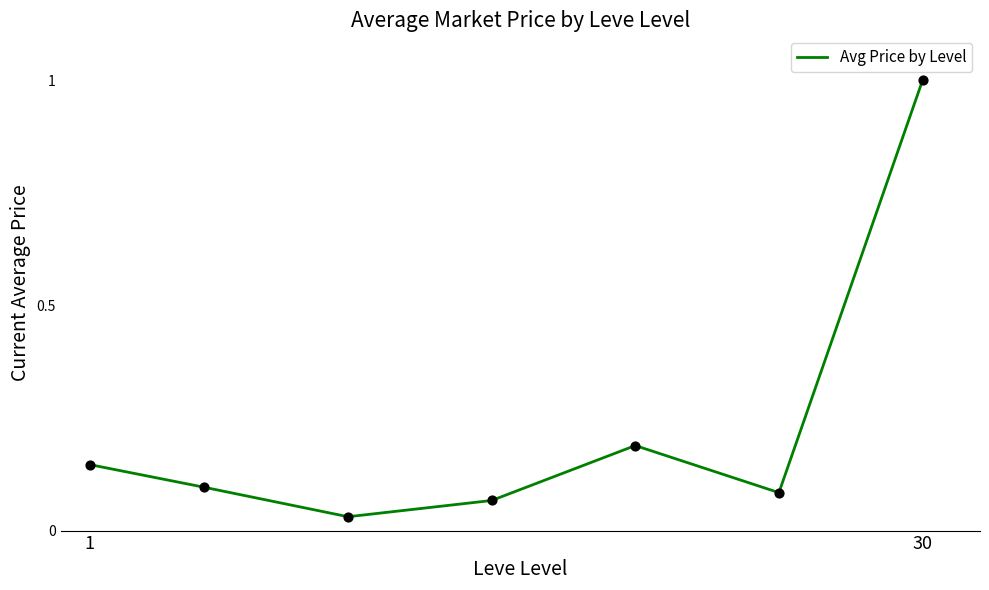

What is the greatest value displayed?

1.0